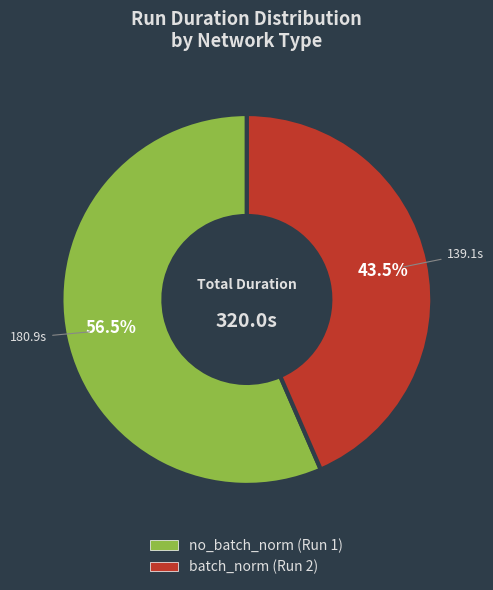

Rank the categories by value from highest to lowest.

no_batch_norm (Run 1), batch_norm (Run 2)